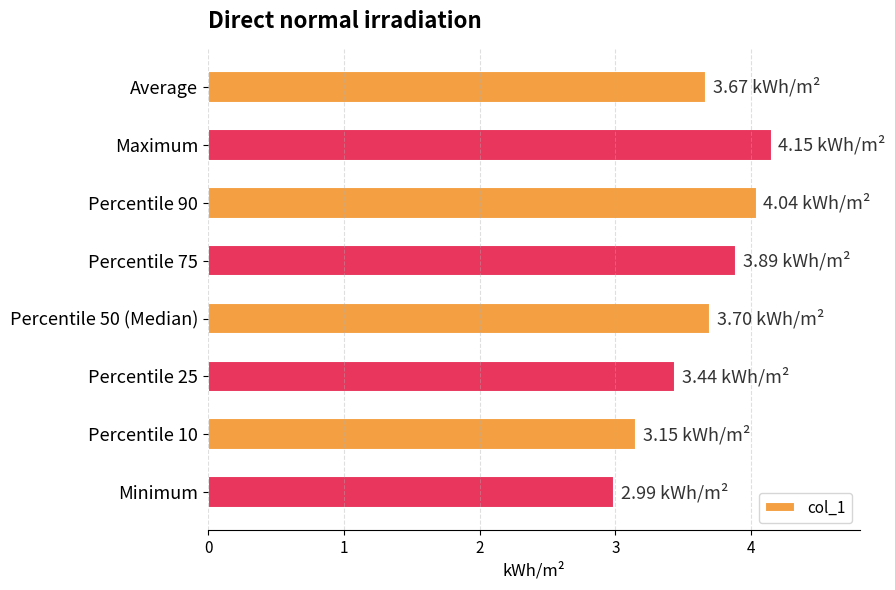

Which category has the highest value across all series?

Maximum